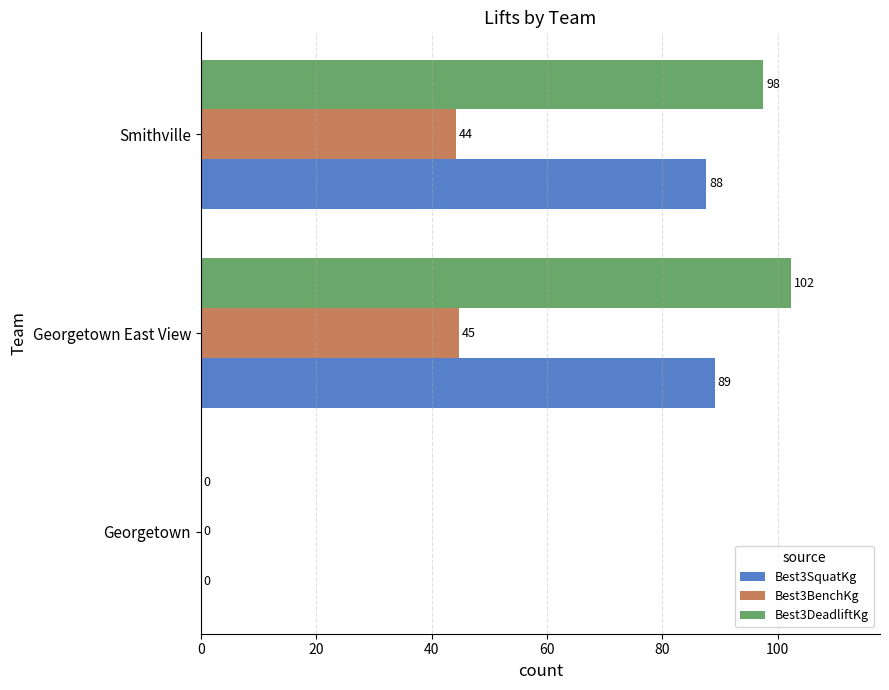

Where is Best3DeadliftKg nearest to the value 51?

Smithville